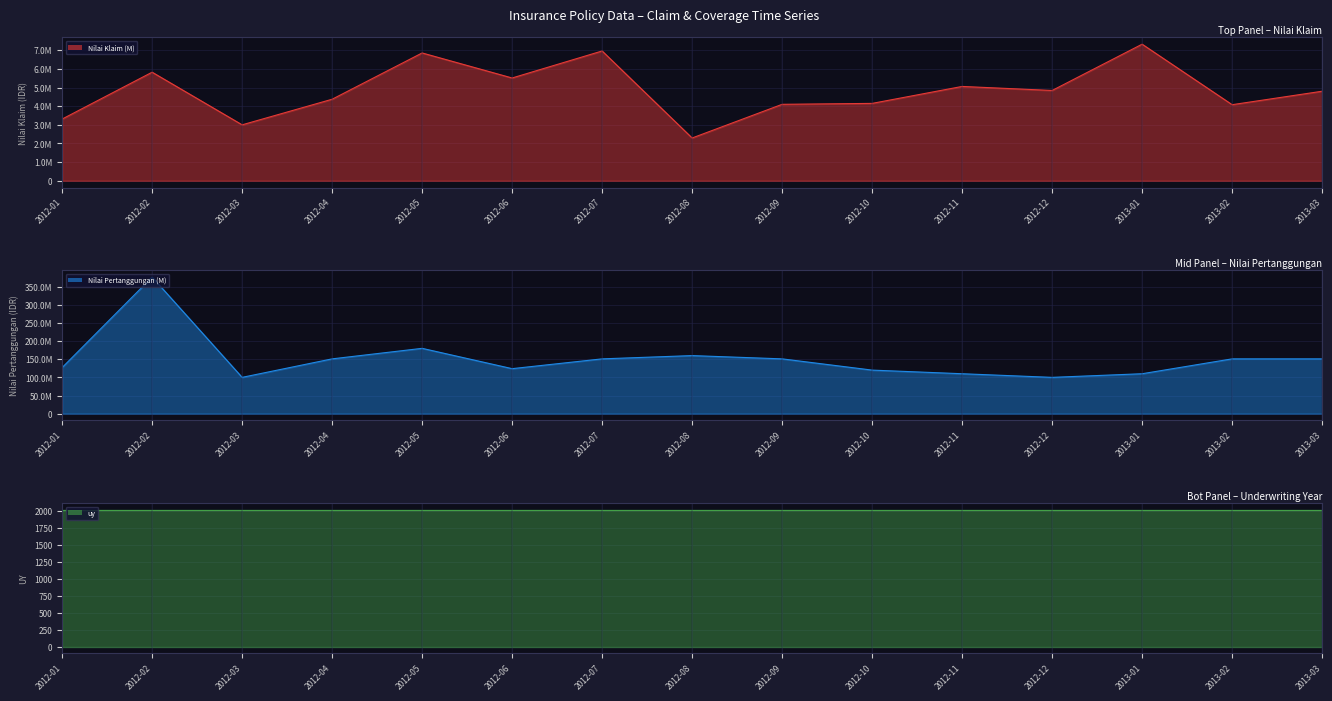

True or false: Nilai Klaim (M) line has a value of 4373900 at 2012-04.

True